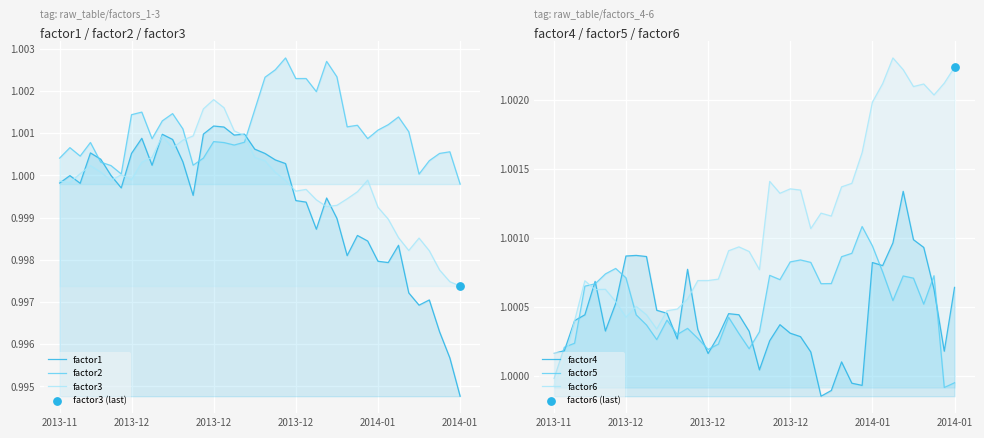

Which series reaches the minimum Y coordinate?

factor1